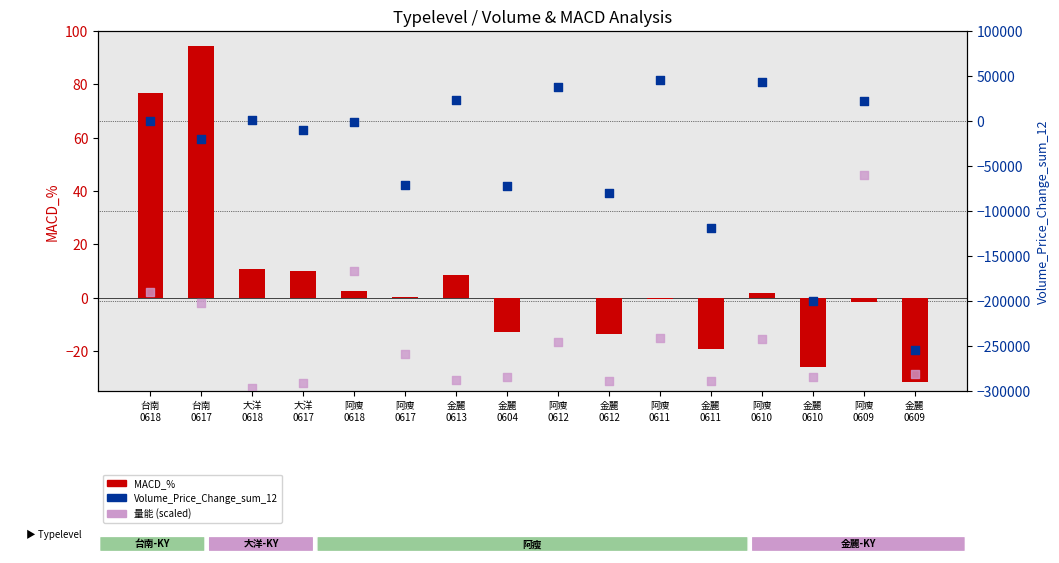

What are all the series names shown in the legend?

MACD_%, 量能 (scaled), Volume_Price_Change_sum_12